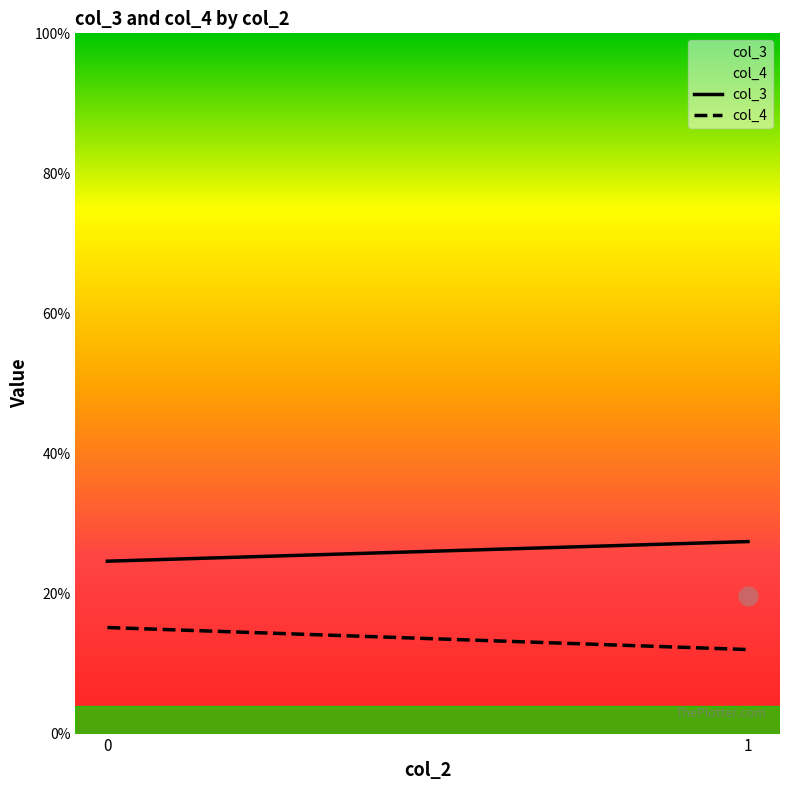

Which series has the largest total across all categories?

col_3